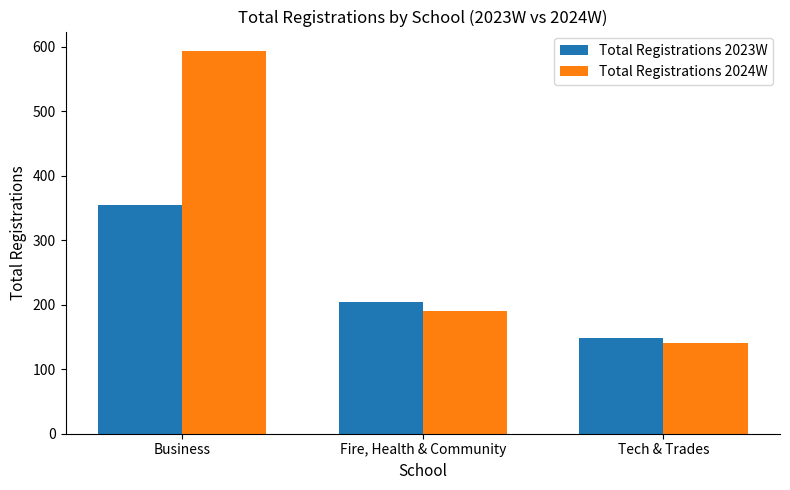

What is the highest value of the Total Registrations 2023W series?

355